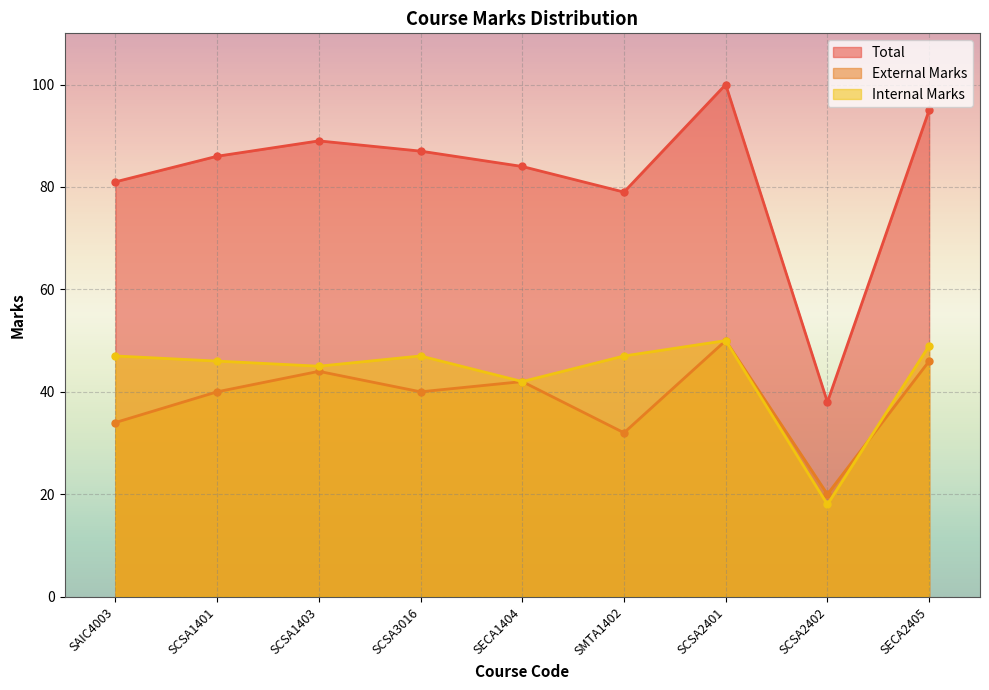

What value does the Total series have at SCSA3016?

87